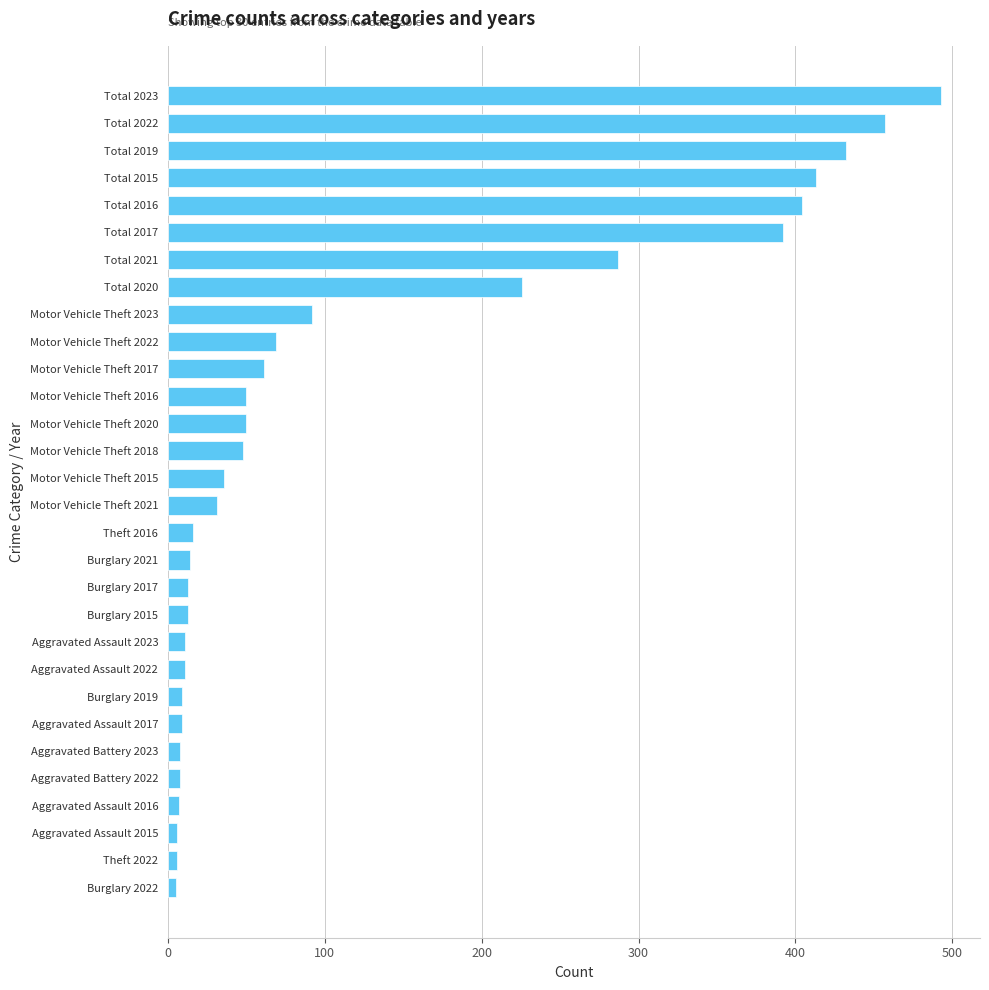

What is the average value?

123